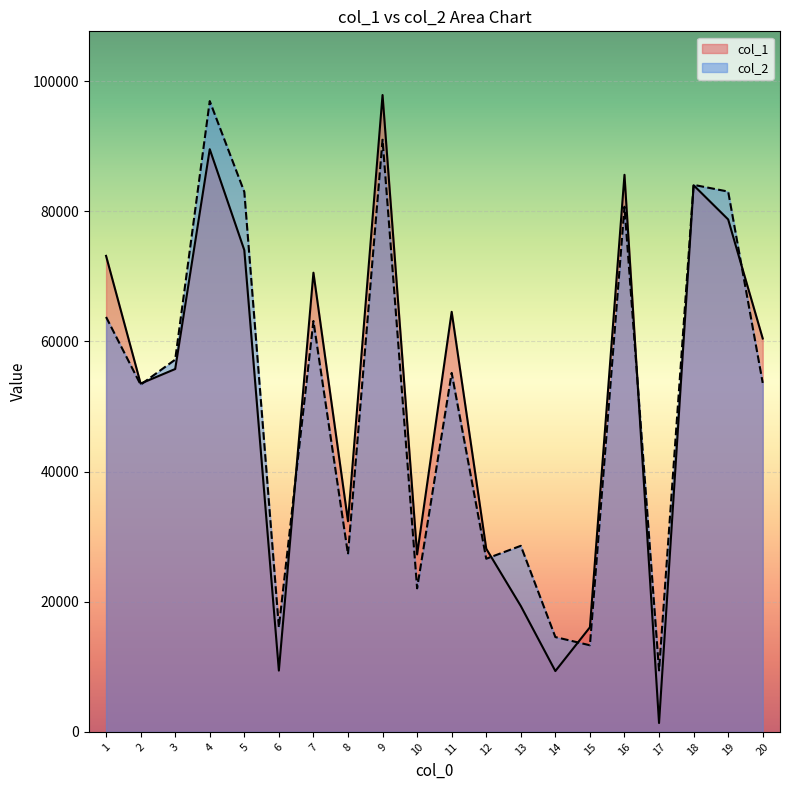

What is the maximum value shown in the chart?

97860